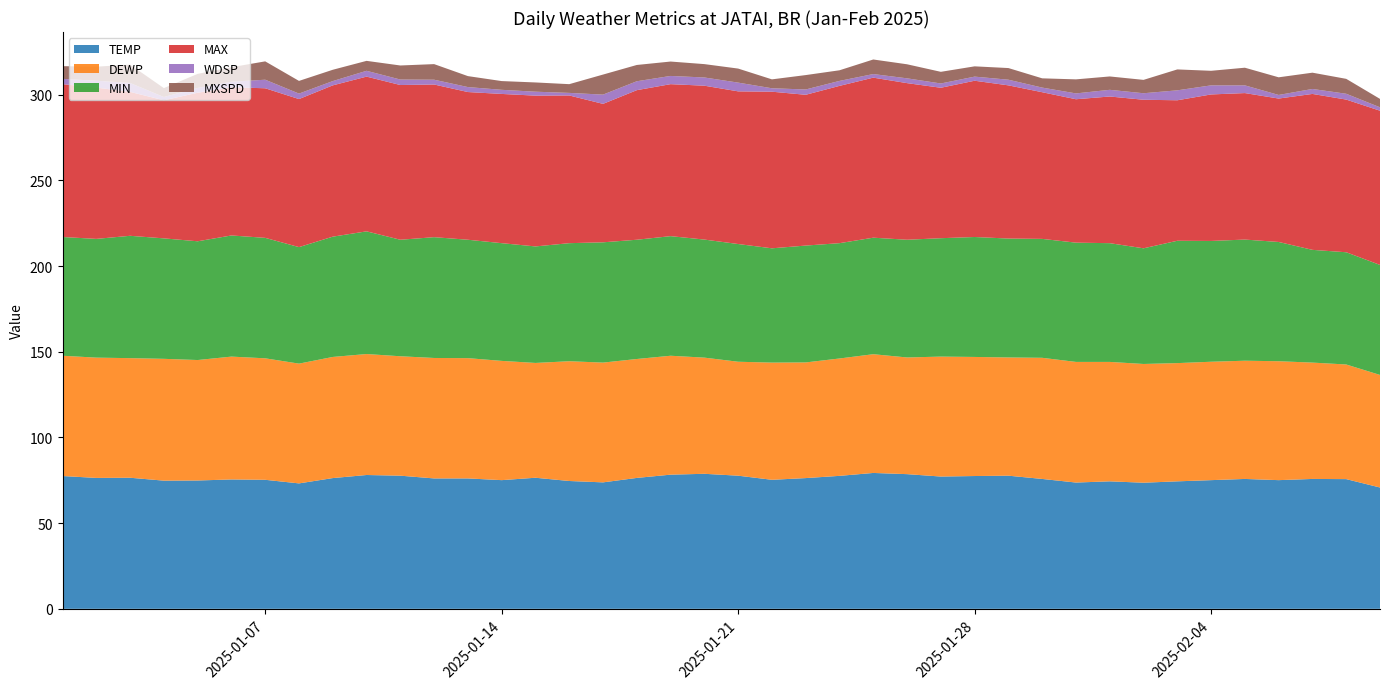

Reading left to right, list all the values displayed in this chart.

TEMP: 2025-01-01=77.5	2025-01-02=76.4	2025-01-03=76.5	2025-01-04=74.8	2025-01-05=74.9	2025-01-06=75.5	2025-01-07=75.3	2025-01-08=73.2	2025-01-09=76.3	2025-01-10=78.1	2025-01-11=77.7	2025-01-12=76.1	2025-01-13=76.1	2025-01-14=75.1	2025-01-15=76.5	2025-01-16=74.6	2025-01-17=73.8	2025-01-18=76.4	2025-01-19=78.3	2025-01-20=78.8	2025-01-21=77.7	2025-01-22=75.3	2025-01-23=76.3	2025-01-24=77.6	2025-01-25=79.3	2025-01-26=78.6	2025-01-27=77.2	2025-01-28=77.5	2025-01-29=77.7	2025-01-30=75.8	2025-01-31=73.7	2025-02-01=74.4	2025-02-02=73.6	2025-02-03=74.4	2025-02-04=75.1	2025-02-05=75.8	2025-02-06=75.1	2025-02-07=75.8	2025-02-08=75.7	2025-02-09=70.8
DEWP: 2025-01-01=70.2	2025-01-02=70.2	2025-01-03=69.8	2025-01-04=71.1	2025-01-05=70.3	2025-01-06=71.7	2025-01-07=70.9	2025-01-08=69.9	2025-01-09=70.7	2025-01-10=70.6	2025-01-11=69.7	2025-01-12=70.3	2025-01-13=70.2	2025-01-14=69.6	2025-01-15=67.0	2025-01-16=69.9	2025-01-17=69.9	2025-01-18=69.4	2025-01-19=69.4	2025-01-20=67.8	2025-01-21=66.5	2025-01-22=68.4	2025-01-23=67.5	2025-01-24=68.5	2025-01-25=69.3	2025-01-26=68.1	2025-01-27=70.0	2025-01-28=69.5	2025-01-29=69.0	2025-01-30=70.7	2025-01-31=70.4	2025-02-01=69.7	2025-02-02=69.3	2025-02-03=69.0	2025-02-04=69.1	2025-02-05=69.0	2025-02-06=69.4	2025-02-07=67.9	2025-02-08=66.9	2025-02-09=65.7
MIN: 2025-01-01=69.3	2025-01-02=69.3	2025-01-03=71.4	2025-01-04=70.3	2025-01-05=69.3	2025-01-06=70.7	2025-01-07=70.3	2025-01-08=68.0	2025-01-09=70.2	2025-01-10=71.6	2025-01-11=68.0	2025-01-12=70.5	2025-01-13=69.1	2025-01-14=68.7	2025-01-15=68.0	2025-01-16=68.9	2025-01-17=70.2	2025-01-18=69.6	2025-01-19=69.8	2025-01-20=68.9	2025-01-21=68.7	2025-01-22=66.7	2025-01-23=68.2	2025-01-24=67.3	2025-01-25=68.0	2025-01-26=68.7	2025-01-27=69.1	2025-01-28=70.0	2025-01-29=69.4	2025-01-30=69.4	2025-01-31=69.6	2025-02-01=69.3	2025-02-02=67.5	2025-02-03=71.4	2025-02-04=70.5	2025-02-05=70.7	2025-02-06=69.6	2025-02-07=65.8	2025-02-08=65.5	2025-02-09=64.2
MAX: 2025-01-01=89.2	2025-01-02=88.3	2025-01-03=84.0	2025-01-04=80.6	2025-01-05=86.7	2025-01-06=86.5	2025-01-07=87.3	2025-01-08=86.4	2025-01-09=88.3	2025-01-10=90.3	2025-01-11=90.3	2025-01-12=89.1	2025-01-13=86.2	2025-01-14=87.1	2025-01-15=88.0	2025-01-16=86.2	2025-01-17=80.8	2025-01-18=87.3	2025-01-19=88.7	2025-01-20=89.8	2025-01-21=89.1	2025-01-22=91.4	2025-01-23=88.0	2025-01-24=91.8	2025-01-25=93.4	2025-01-26=91.4	2025-01-27=87.8	2025-01-28=91.2	2025-01-29=89.4	2025-01-30=85.6	2025-01-31=83.7	2025-02-01=85.6	2025-02-02=86.7	2025-02-03=82.0	2025-02-04=85.5	2025-02-05=85.5	2025-02-06=83.7	2025-02-07=91.0	2025-02-08=89.1	2025-02-09=90.0
WDSP: 2025-01-01=3.1	2025-01-02=4.0	2025-01-03=5.2	2025-01-04=1.9	2025-01-05=2.8	2025-01-06=3.2	2025-01-07=5.0	2025-01-08=3.2	2025-01-09=2.5	2025-01-10=3.4	2025-01-11=3.2	2025-01-12=2.8	2025-01-13=2.9	2025-01-14=2.4	2025-01-15=2.3	2025-01-16=1.5	2025-01-17=5.4	2025-01-18=5.2	2025-01-19=4.8	2025-01-20=4.8	2025-01-21=5.1	2025-01-22=2.0	2025-01-23=3.1	2025-01-24=2.9	2025-01-25=2.1	2025-01-26=2.8	2025-01-27=2.5	2025-01-28=2.4	2025-01-29=3.3	2025-01-30=2.7	2025-01-31=3.4	2025-02-01=3.9	2025-02-02=3.8	2025-02-03=5.8	2025-02-04=5.3	2025-02-05=4.5	2025-02-06=2.1	2025-02-07=2.9	2025-02-08=3.4	2025-02-09=2.0
MXSPD: 2025-01-01=7.4	2025-01-02=8.2	2025-01-03=10.7	2025-01-04=5.2	2025-01-05=8.2	2025-01-06=8.5	2025-01-07=10.7	2025-01-08=7.4	2025-01-09=6.6	2025-01-10=5.8	2025-01-11=8.2	2025-01-12=9.1	2025-01-13=6.4	2025-01-14=5.1	2025-01-15=5.4	2025-01-16=5.1	2025-01-17=11.7	2025-01-18=9.5	2025-01-19=8.4	2025-01-20=7.8	2025-01-21=8.2	2025-01-22=5.2	2025-01-23=8.4	2025-01-24=6.2	2025-01-25=8.5	2025-01-26=8.2	2025-01-27=6.8	2025-01-28=6.0	2025-01-29=6.8	2025-01-30=5.4	2025-01-31=8.2	2025-02-01=7.8	2025-02-02=7.8	2025-02-03=12.2	2025-02-04=8.5	2025-02-05=10.3	2025-02-06=10.3	2025-02-07=9.5	2025-02-08=8.7	2025-02-09=4.9